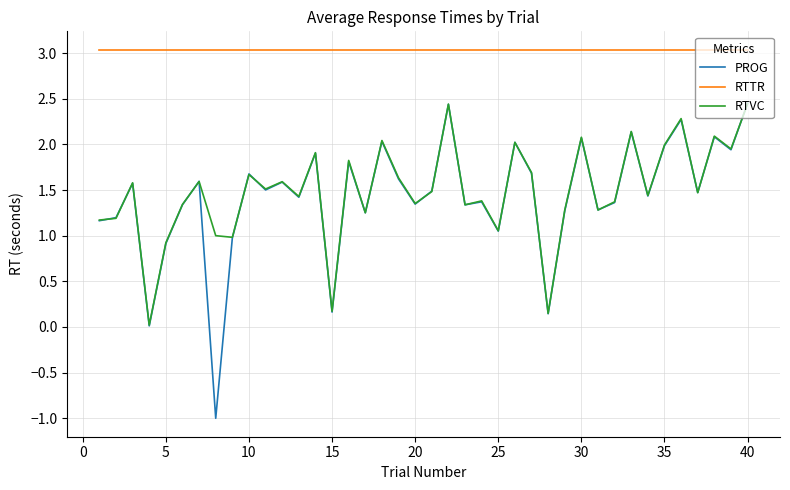

True or false: RTVC has more than 0 interior local peaks.

True